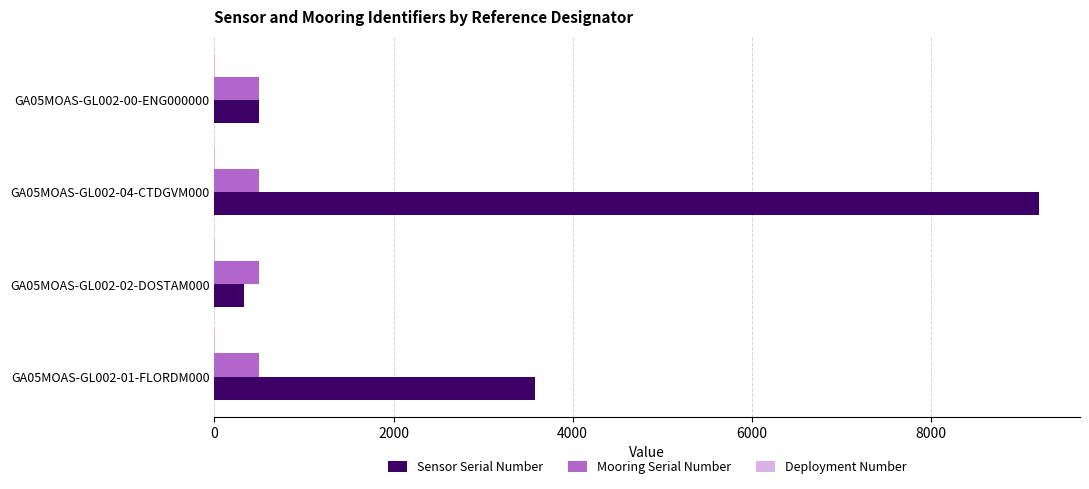

At which category is the sum across all series the highest?

GA05MOAS-GL002-04-CTDGVM000